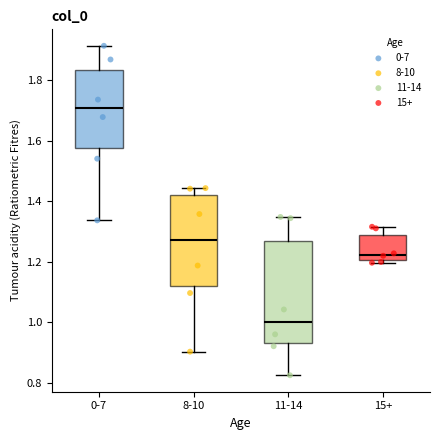

Reading left to right, transcribe this box plot: for each box, give where its median line is, the range the box spans, and where its two whiskers end, as read against the y-axis. The values are not printed on the chart, so give them approximately, as read against the axis.

0-7: median 1.70, box 1.58 to 1.84, whiskers 1.34 to 1.92
8-10: median 1.28, box 1.12 to 1.42, whiskers 0.90 to 1.44
11-14: median 1.00, box 0.94 to 1.26, whiskers 0.82 to 1.34
15+: median 1.22, box 1.20 to 1.30, whiskers 1.20 (just below the box's lower edge) to 1.32